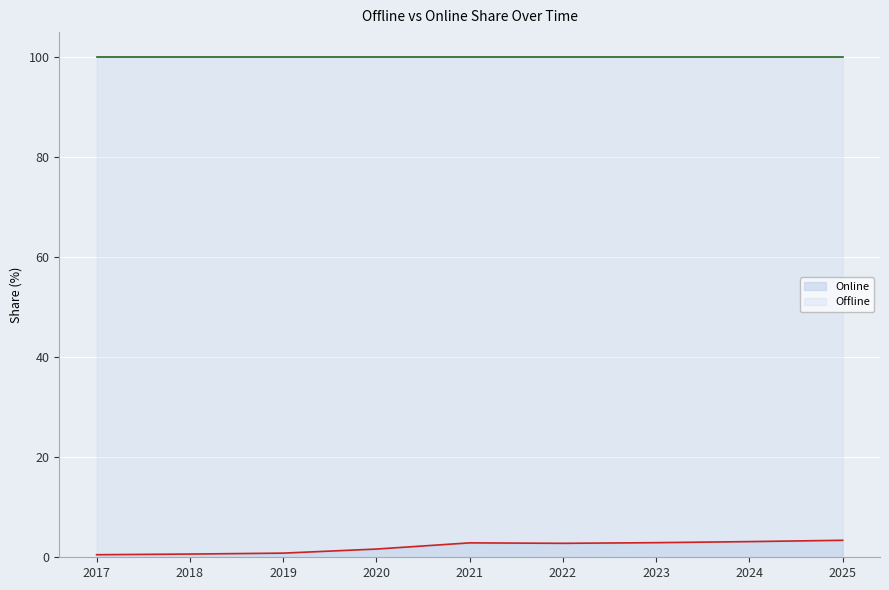

Does the chart display data point markers on the line(s)?

No